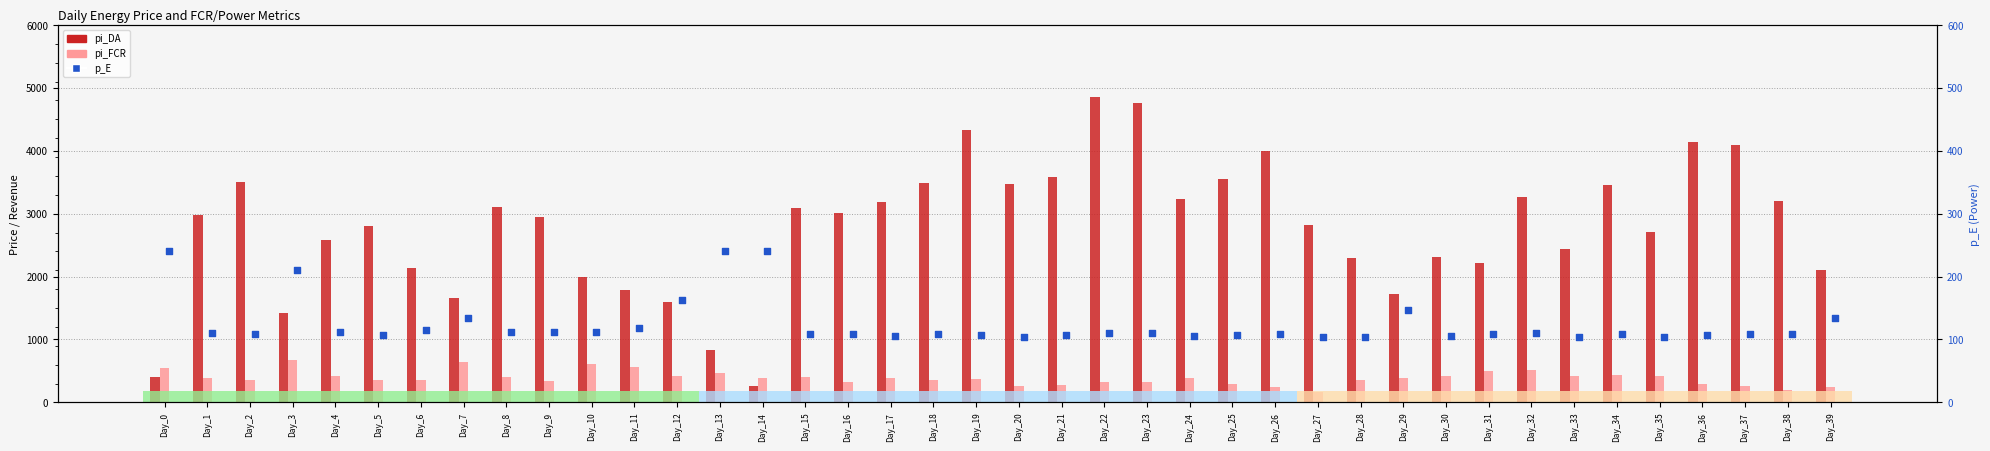

Which series contains the highest Y value?

pi_DA